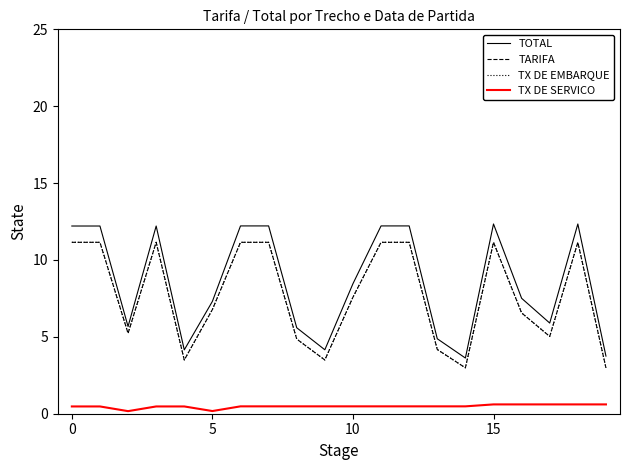

In TARIFA, how many points are lower than both neighbors (excluding endpoints)?

5